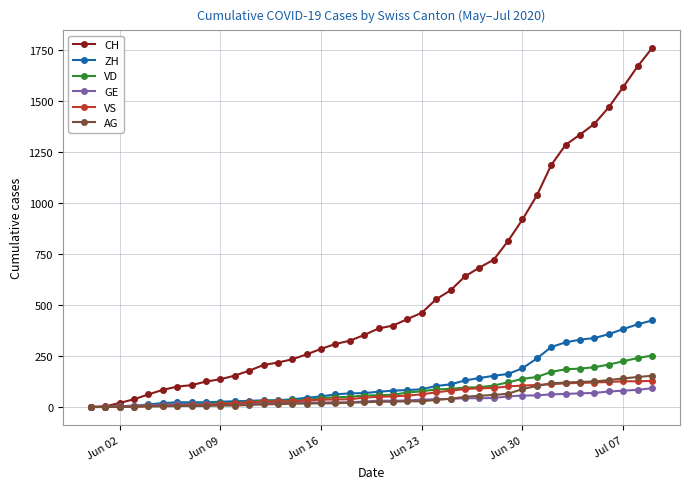

What is the value of the AG point at the 6th from the left?

3